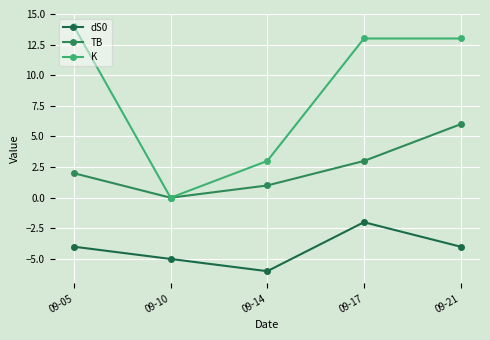

The TB series shows 1 at 09-05. True or false?

False